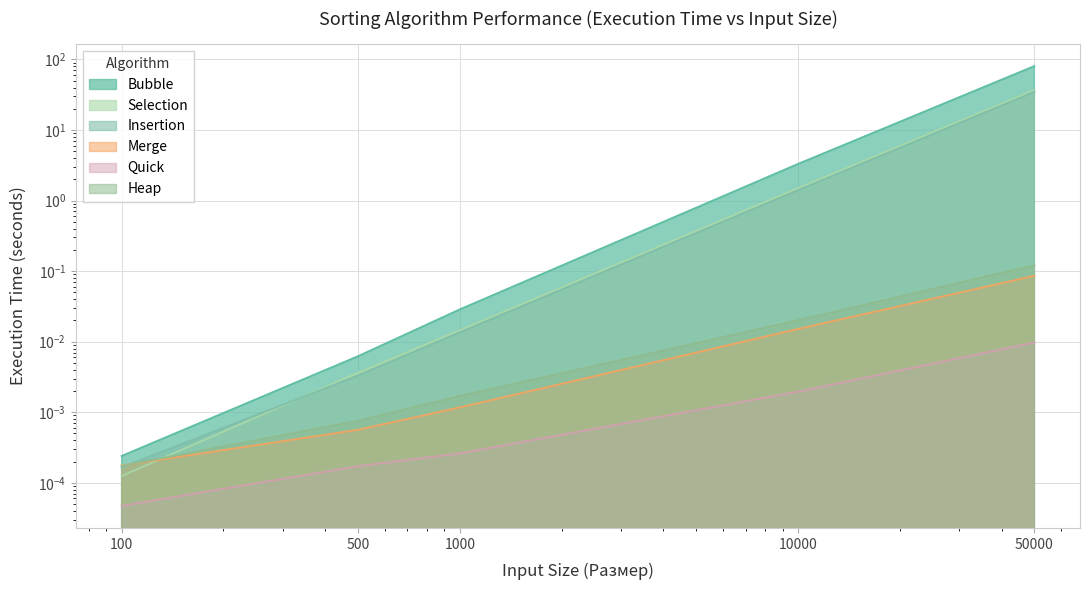

What is the difference between the Heap values at 10000 and 50000?

0.1